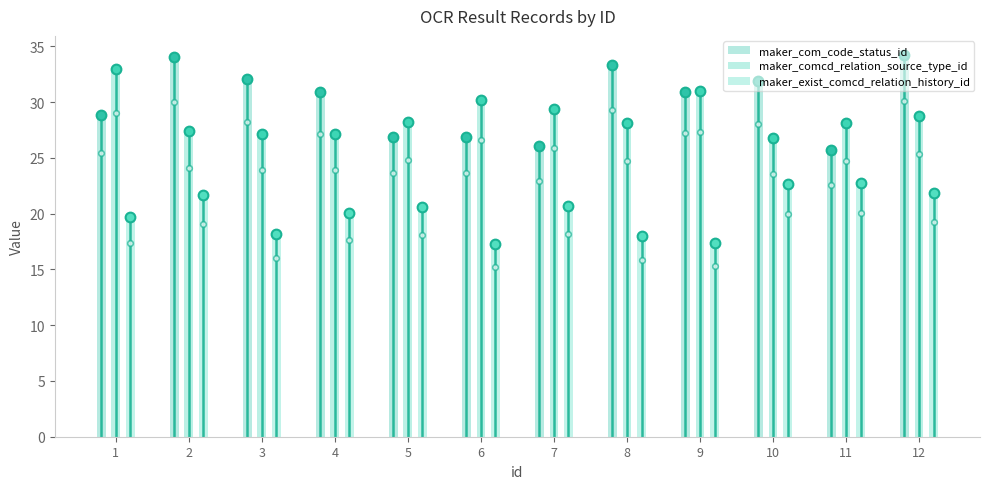

At how many categories does at least one series exceed 28?

12